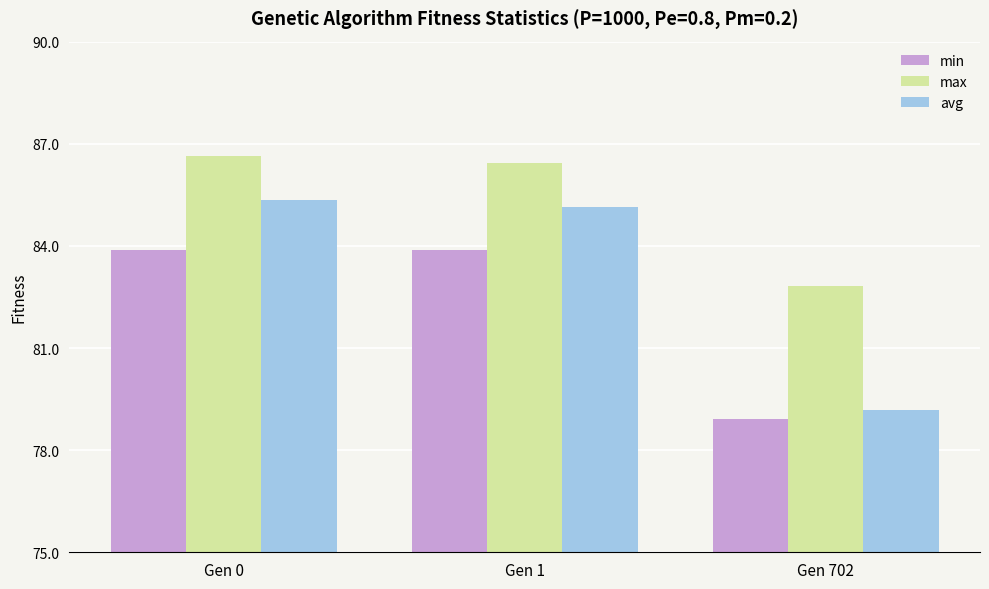

Which category has the lowest value across all series?

Gen 702